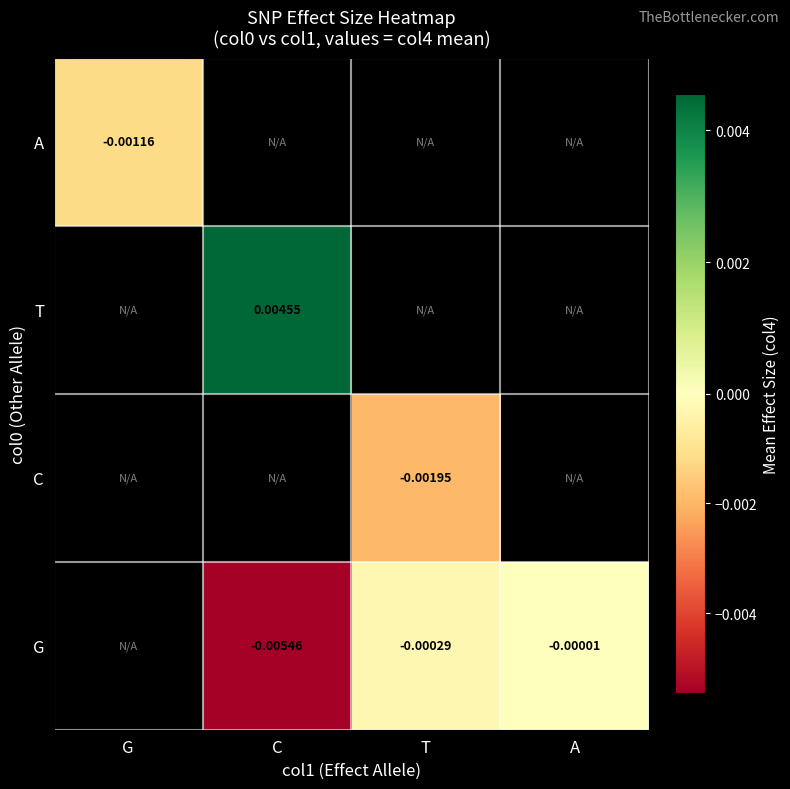

How many distinct data groups are displayed?

4